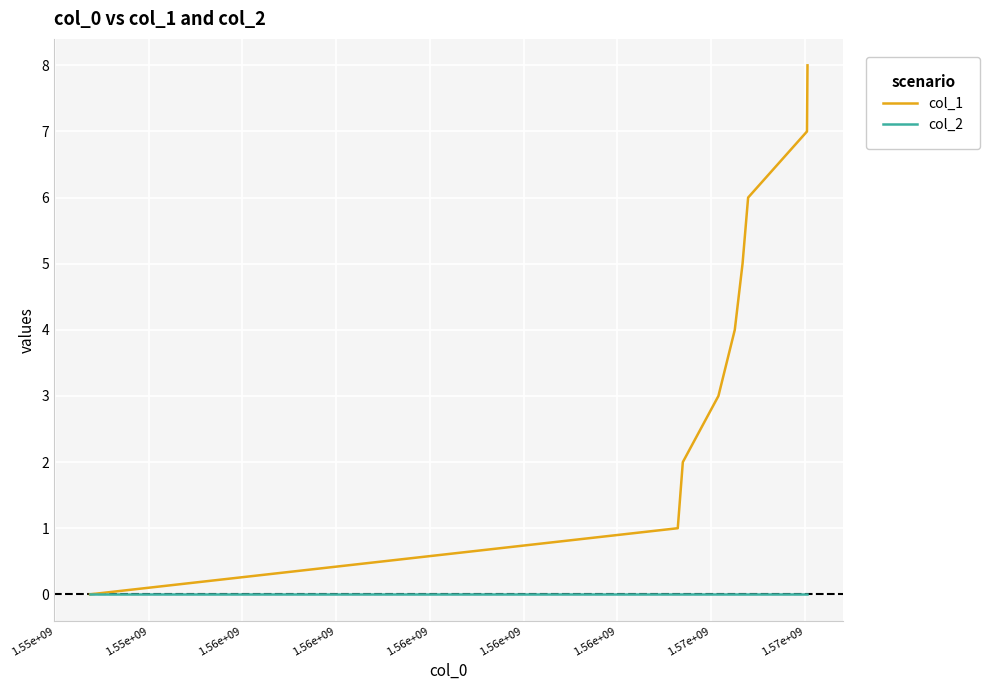

What is the greatest value displayed?

8